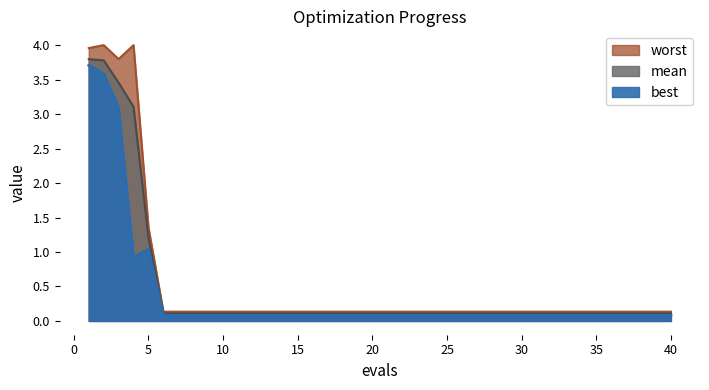

Which series changed the most between 0 and 19?

worst